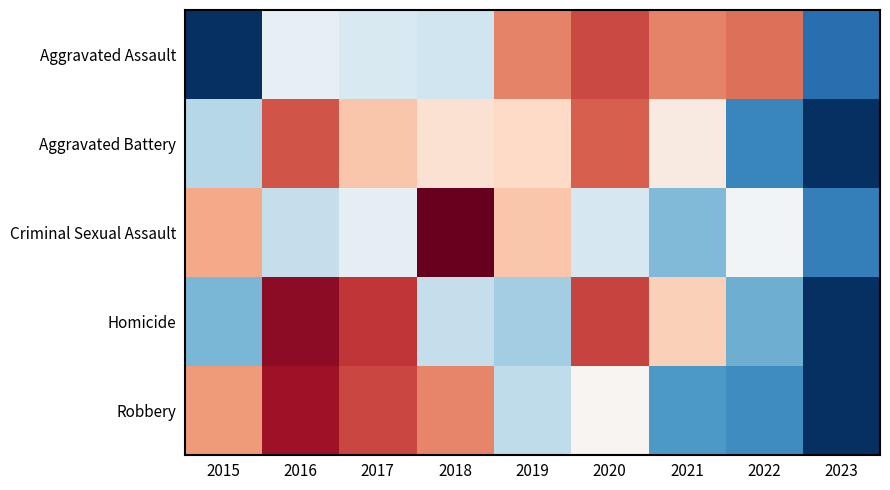

At how many categories does at least one series exceed 0?

8